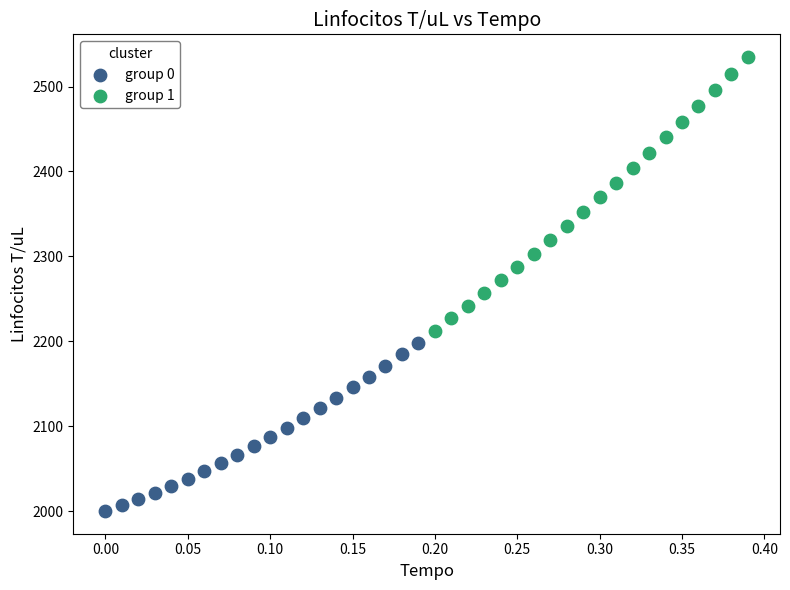

Which series has the widest spread of Y values?

group 1